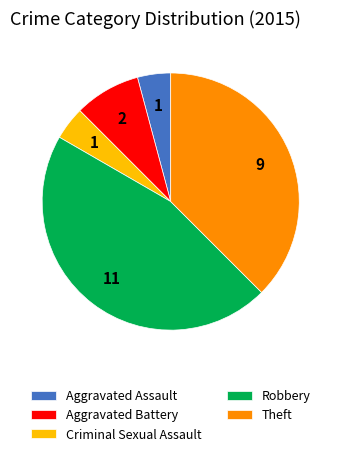

Is it true that Robbery is 46% of the pie?

True